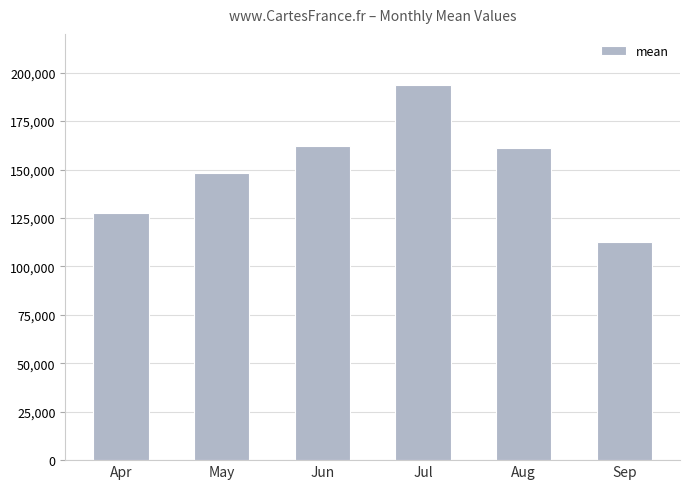

Which has a higher value, Aug or Apr?

Aug